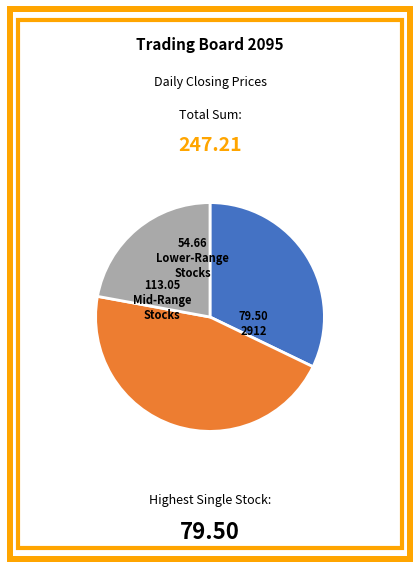

Does any single category account for the majority?

No